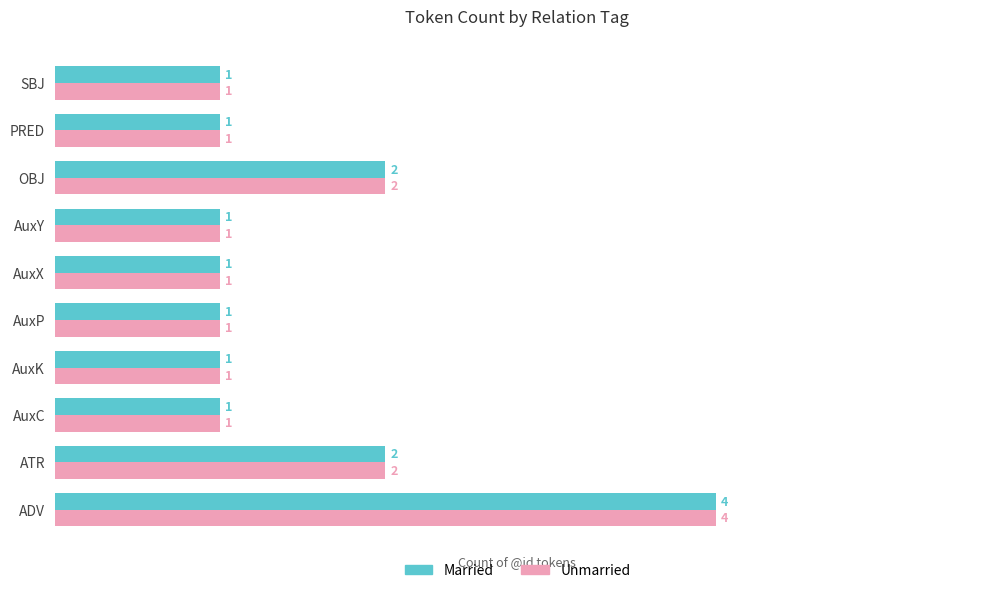

What is the highest value of the Married series?

4